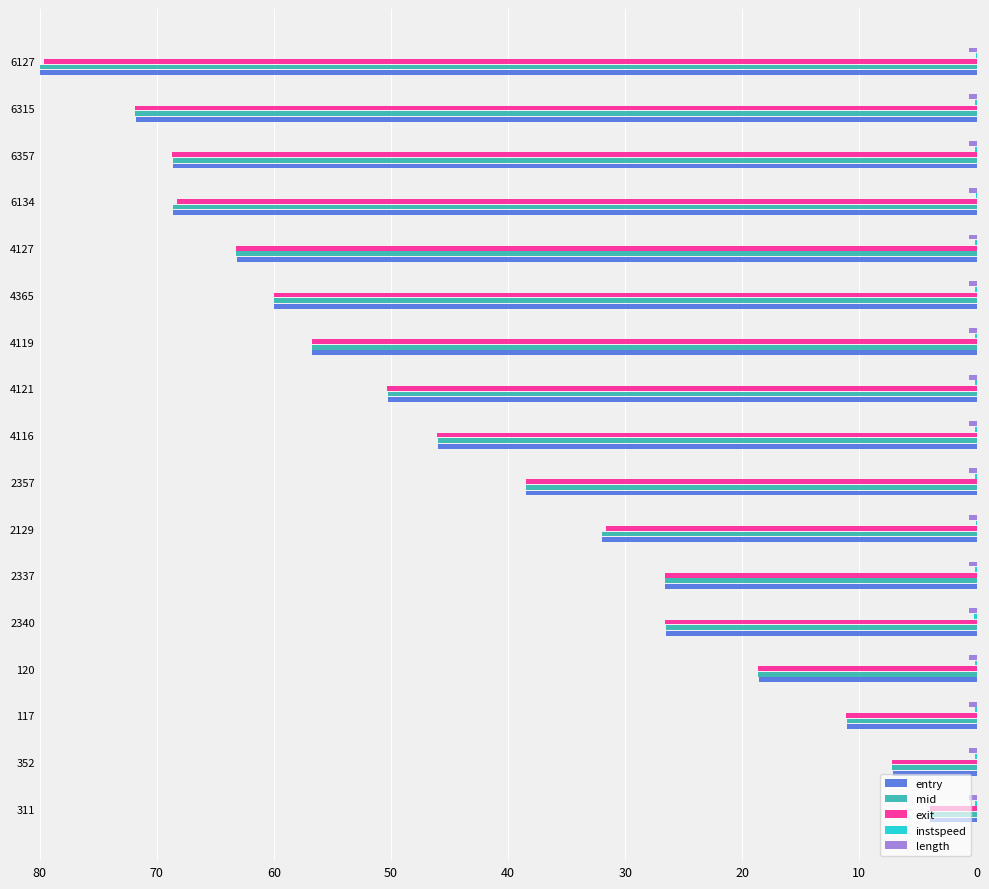

How many data points in mid are above 46?

9